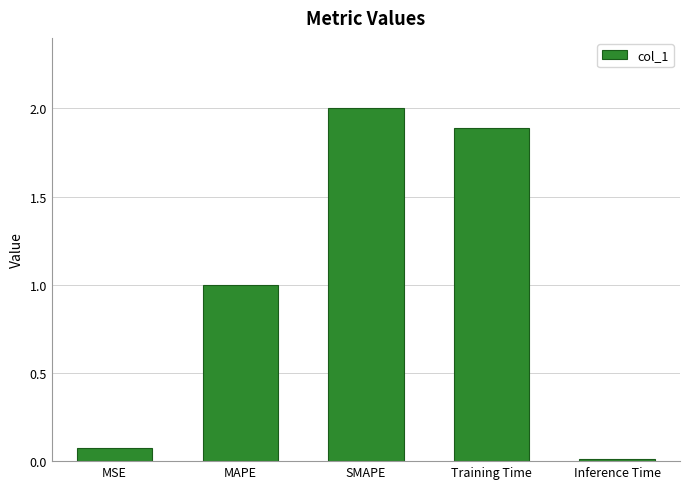

What is the sum of all values?

5.0